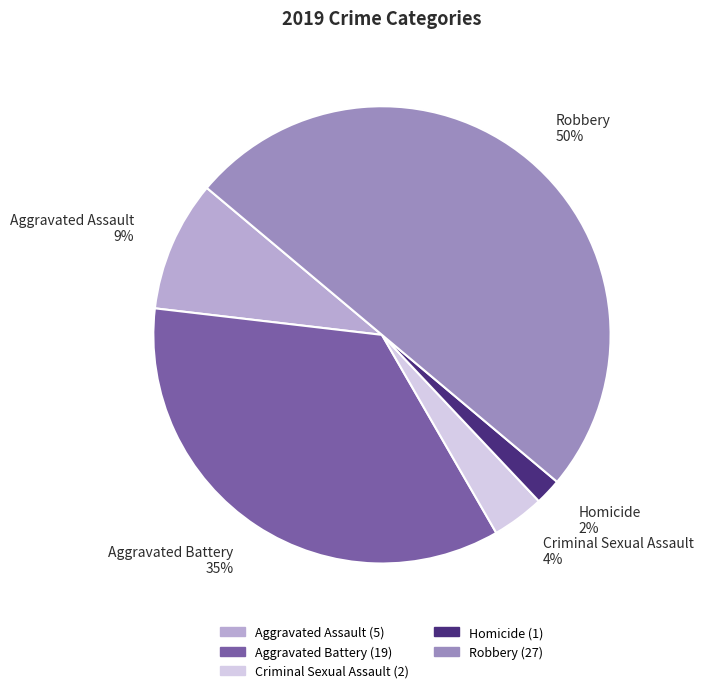

How many slices are in this pie chart?

5